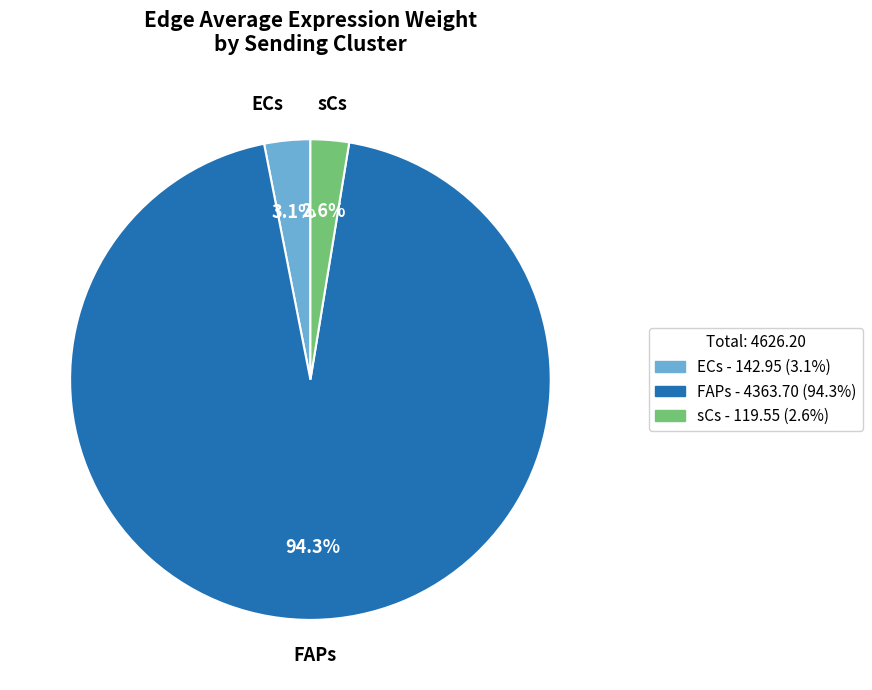

Is there any slice that represents more than half of the pie?

Yes